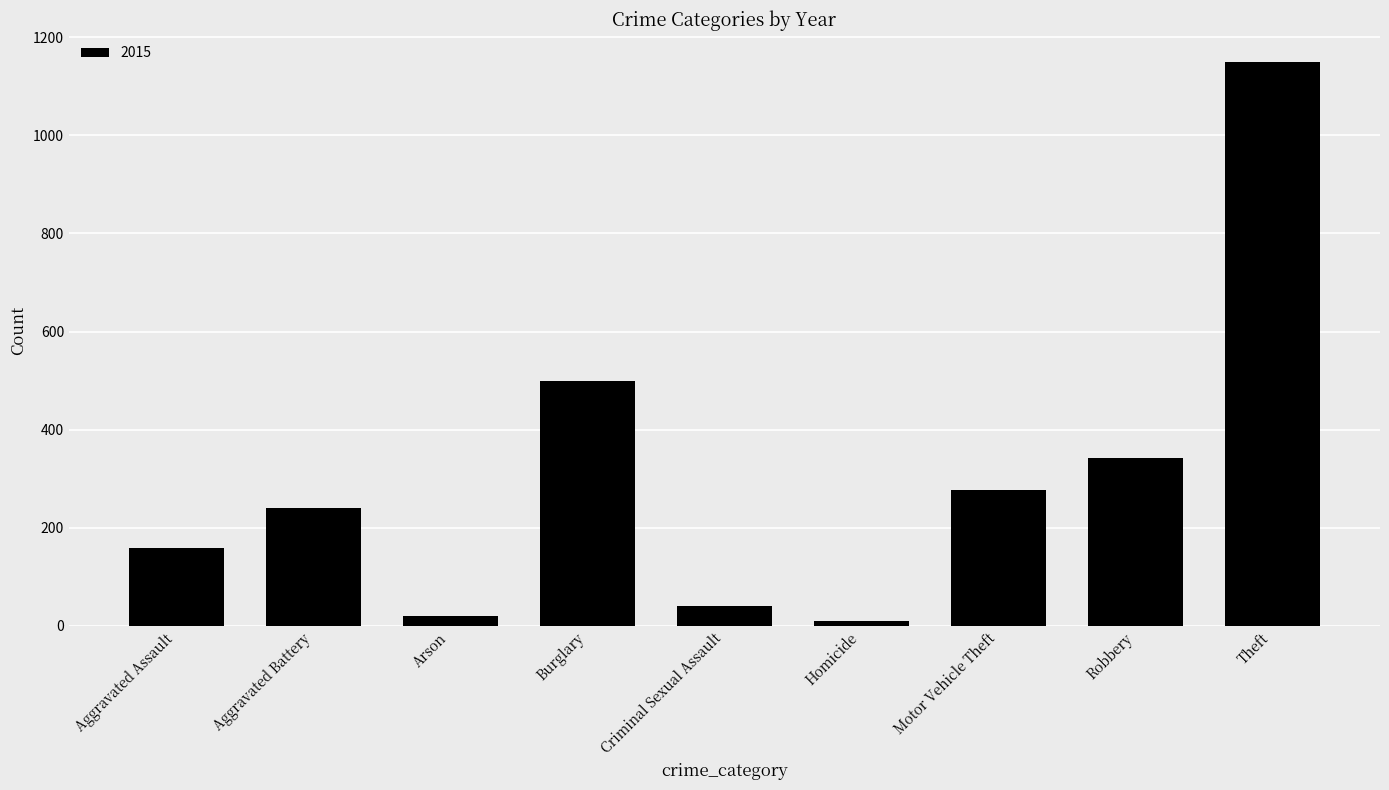

Does the chart contain any negative values?

No